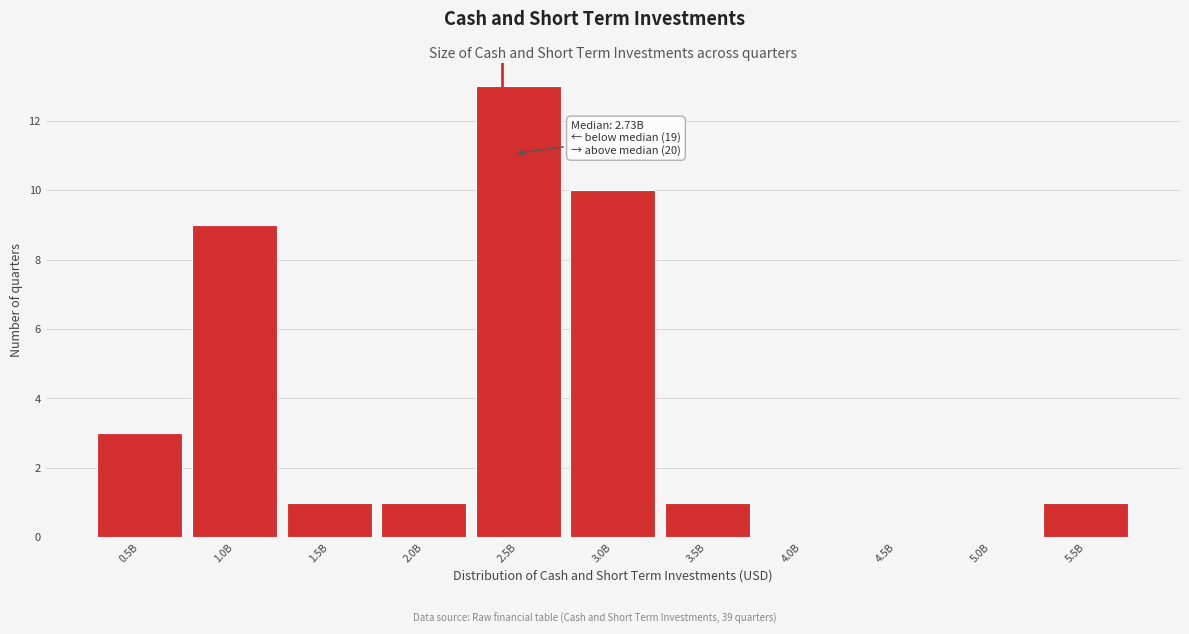

Reading right to left, extract all data points from this chart.

5.5B=1	5.0B=0	4.5B=0	4.0B=0	3.5B=1	3.0B=10	2.5B=13	2.0B=1	1.5B=1	1.0B=9	0.5B=3